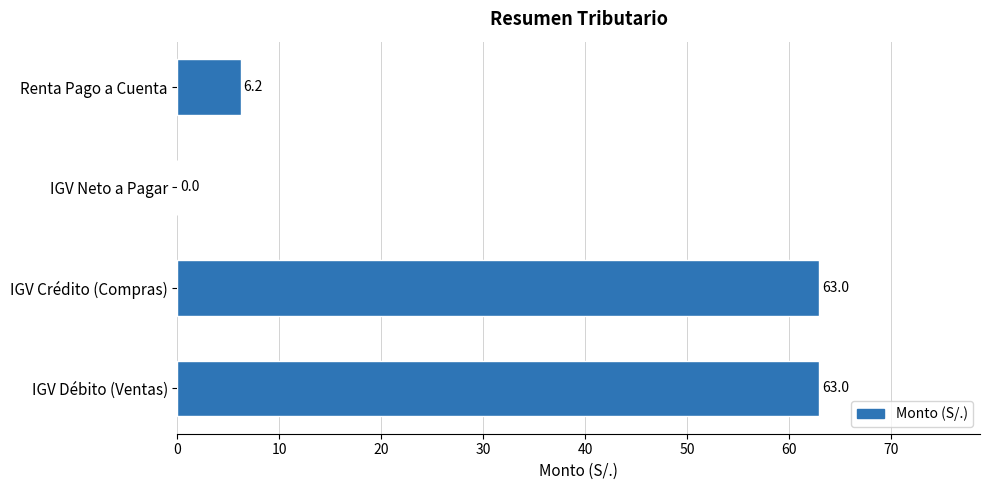

Is it true that the value at IGV Débito (Ventas) is 63.0?

True